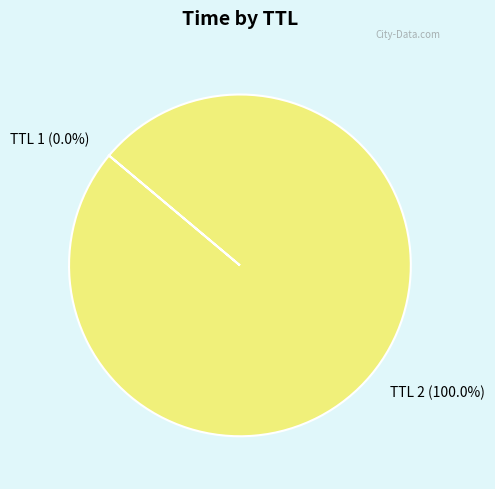

Is there a majority slice in this chart?

Yes